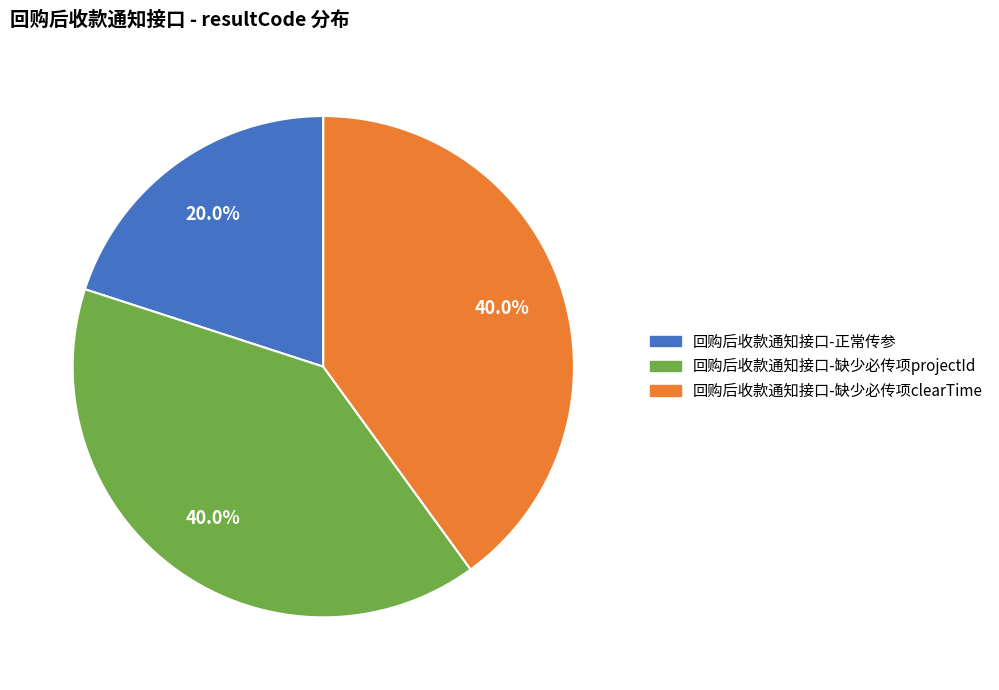

To the nearest percent, what percentage of the pie is 回购后收款通知接口-缺少必传项projectId?

40%